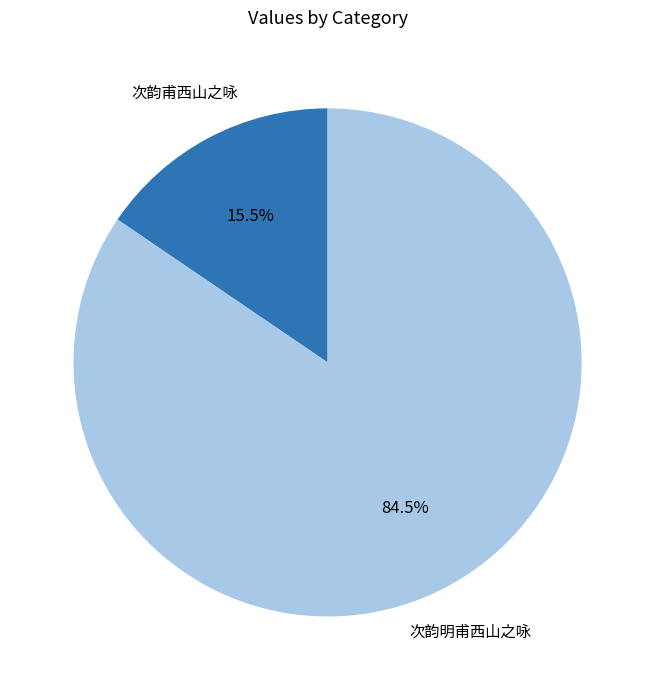

What portion of the pie excludes 次韵明甫西山之咏?

15.5%